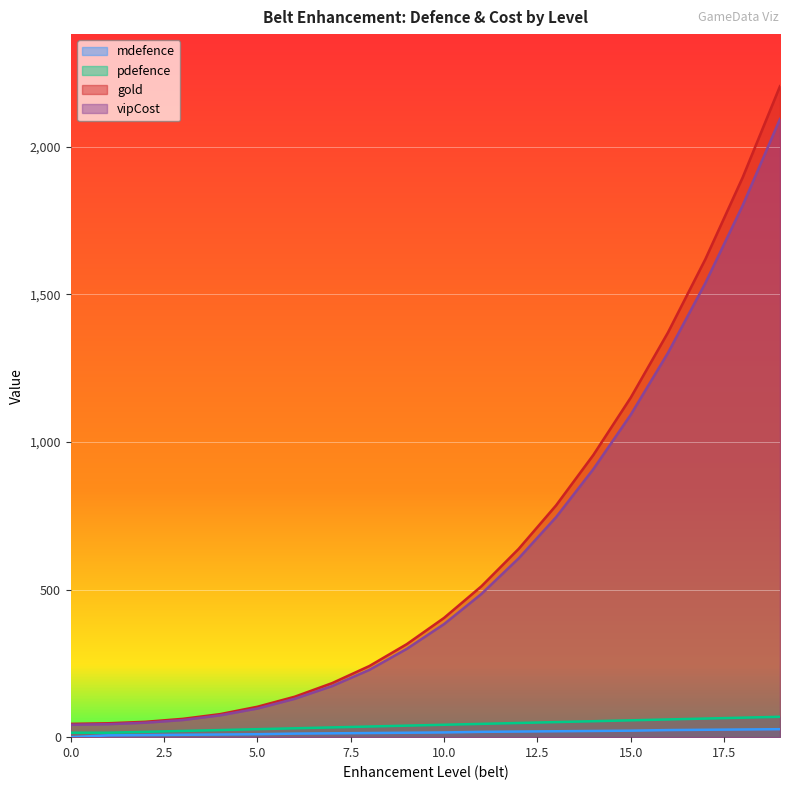

How many lines are shown in the chart?

4